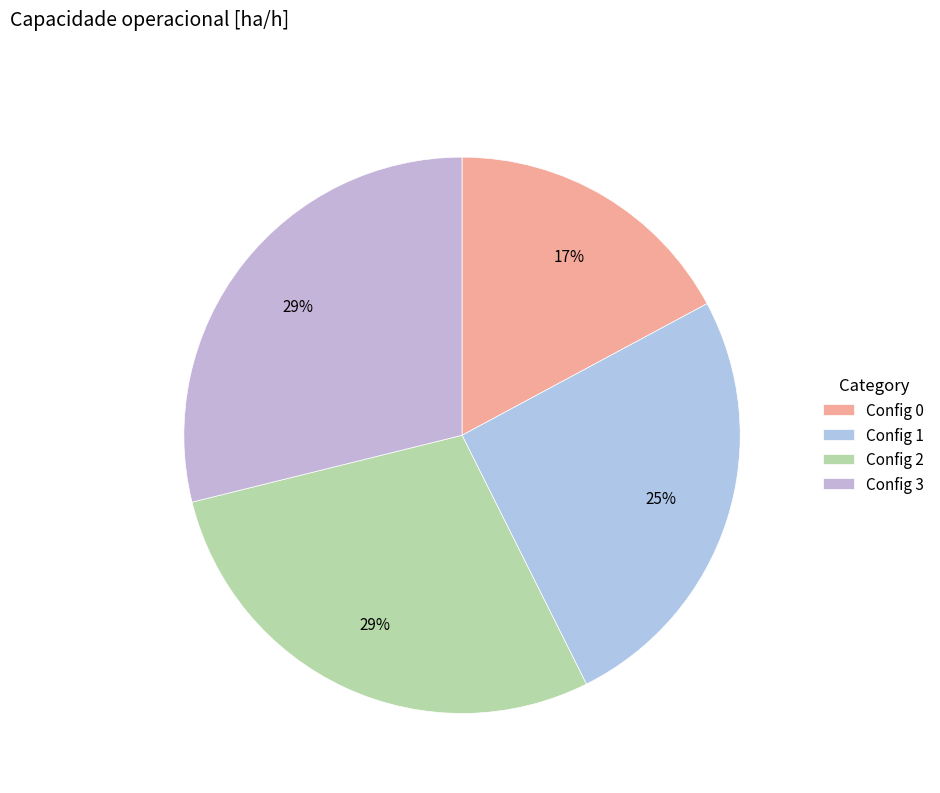

Count the number of slices in the pie.

4